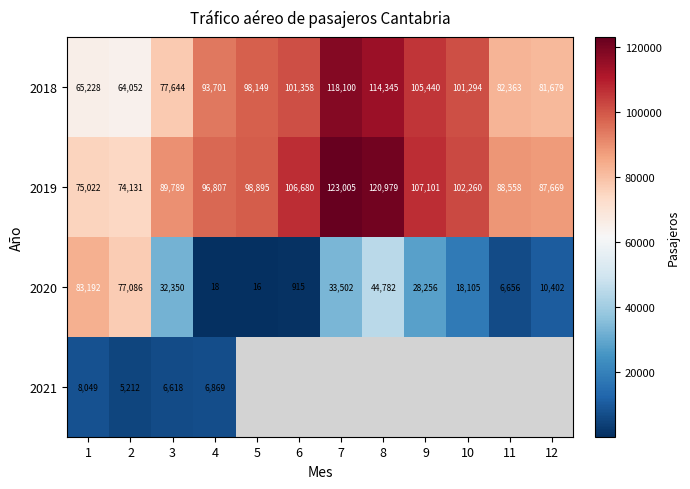

How many data points does each series have?

12